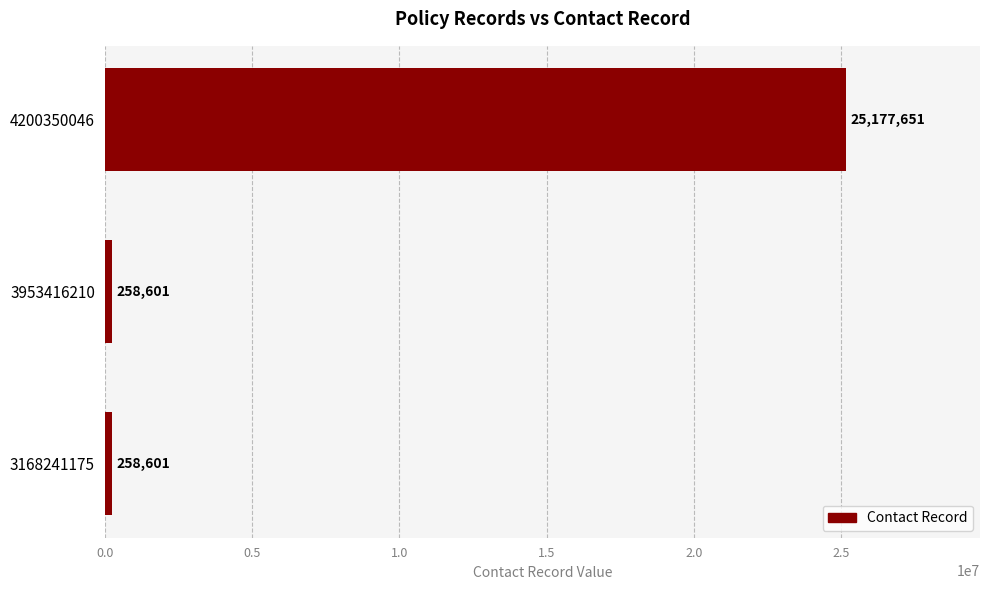

Reading bottom to top, list all the values displayed in this chart.

258601	258601	25177651